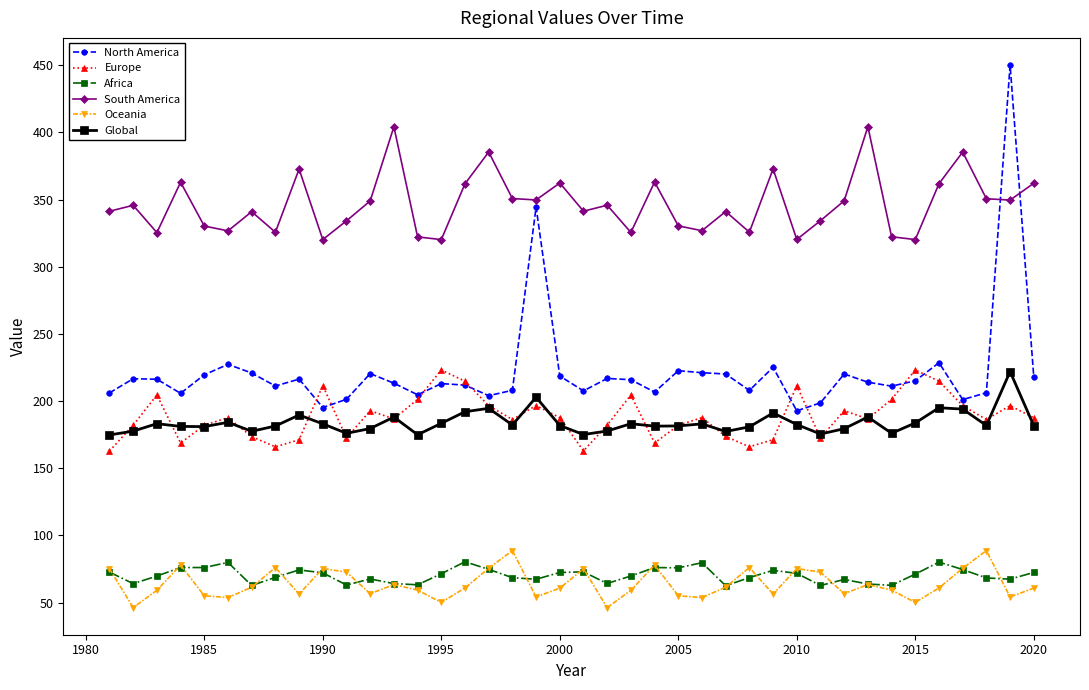

What is the highest value of the South America series?

404.2